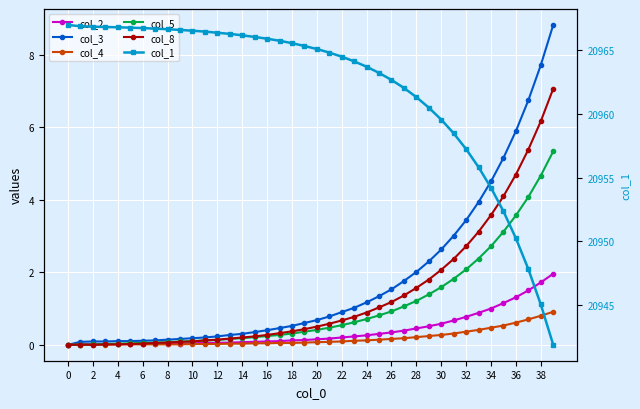

Reading left to right, transcribe all the data shown in this chart.

col_2: 0.0	0.0	0.0	0.0	0.0	0.0	0.0	0.0	0.0	0.0	0.0	0.1	0.1	0.1	0.1	0.1	0.1	0.1	0.1	0.1	0.1	0.2	0.2	0.2	0.3	0.3	0.3	0.4	0.5	0.5	0.6	0.7	0.8	0.9	1.0	1.1	1.3	1.5	1.7	2.0
col_3: 0.0	0.1	0.1	0.1	0.1	0.1	0.1	0.1	0.1	0.2	0.2	0.2	0.2	0.3	0.3	0.3	0.4	0.5	0.5	0.6	0.7	0.8	0.9	1.0	1.2	1.3	1.5	1.8	2.0	2.3	2.6	3.0	3.4	3.9	4.5	5.2	5.9	6.8	7.7	8.8
col_4: 0.0	0.0	0.0	0.0	0.0	0.0	0.0	0.0	0.0	0.0	0.0	0.0	0.0	0.0	0.0	0.0	0.0	0.1	0.1	0.1	0.1	0.1	0.1	0.1	0.1	0.1	0.2	0.2	0.2	0.2	0.3	0.3	0.4	0.4	0.5	0.5	0.6	0.7	0.8	0.9
col_5: 0.0	0.0	0.0	0.0	0.0	0.0	0.1	0.1	0.1	0.1	0.1	0.1	0.1	0.2	0.2	0.2	0.2	0.3	0.3	0.4	0.4	0.5	0.5	0.6	0.7	0.8	0.9	1.1	1.2	1.4	1.6	1.8	2.1	2.4	2.7	3.1	3.6	4.1	4.7	5.3
col_8: 0.0	0.0	0.0	0.0	0.0	0.0	0.0	0.1	0.1	0.1	0.1	0.1	0.1	0.2	0.2	0.2	0.3	0.3	0.4	0.4	0.5	0.6	0.7	0.8	0.9	1.0	1.2	1.4	1.6	1.8	2.1	2.4	2.7	3.1	3.6	4.1	4.7	5.4	6.2	7.1
col_1: 20967.0	20966.9	20966.9	20966.8	20966.8	20966.8	20966.8	20966.7	20966.7	20966.6	20966.5	20966.5	20966.4	20966.3	20966.2	20966.1	20965.9	20965.8	20965.6	20965.3	20965.1	20964.8	20964.5	20964.1	20963.7	20963.2	20962.7	20962.0	20961.3	20960.5	20959.6	20958.5	20957.2	20955.8	20954.2	20952.3	20950.2	20947.8	20945.0	20941.9